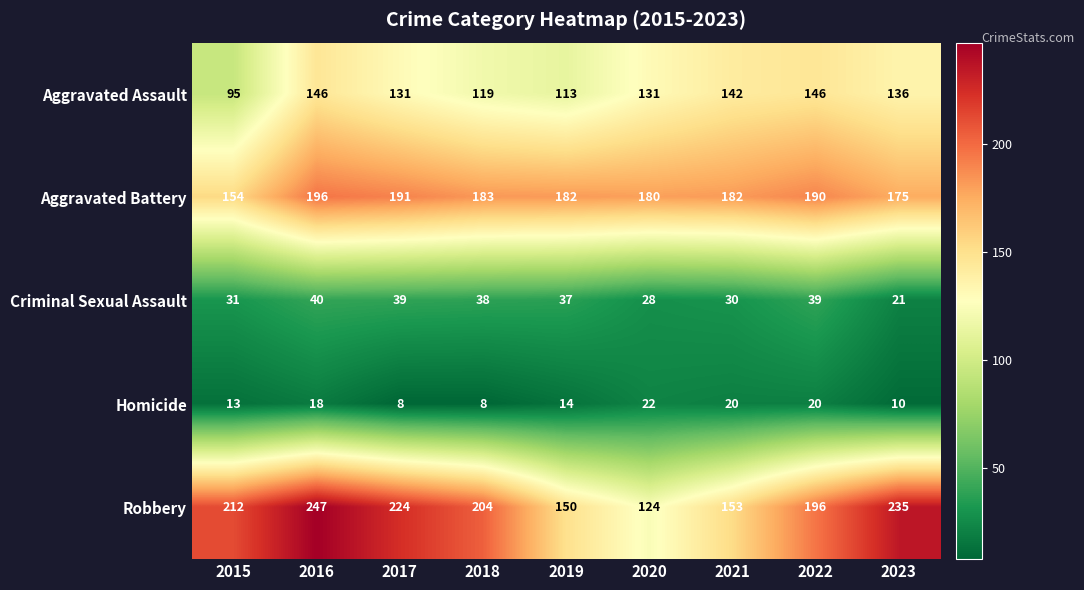

The value of Robbery at 2018 is 313. True or false?

False